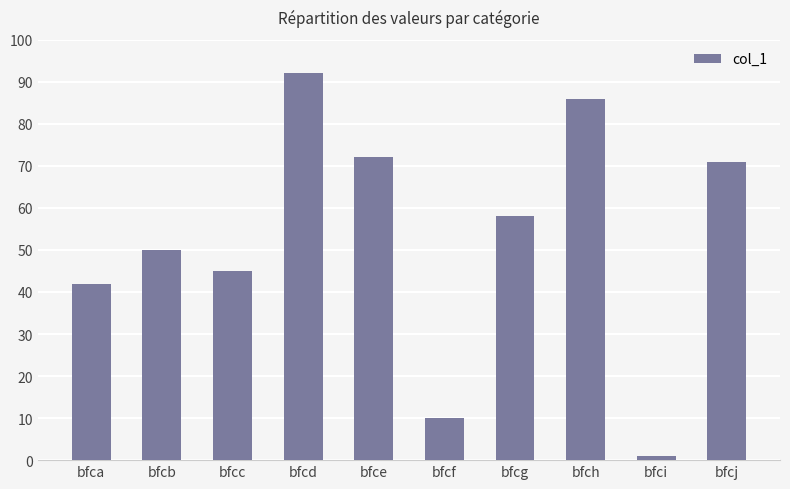

What is the average value?

53